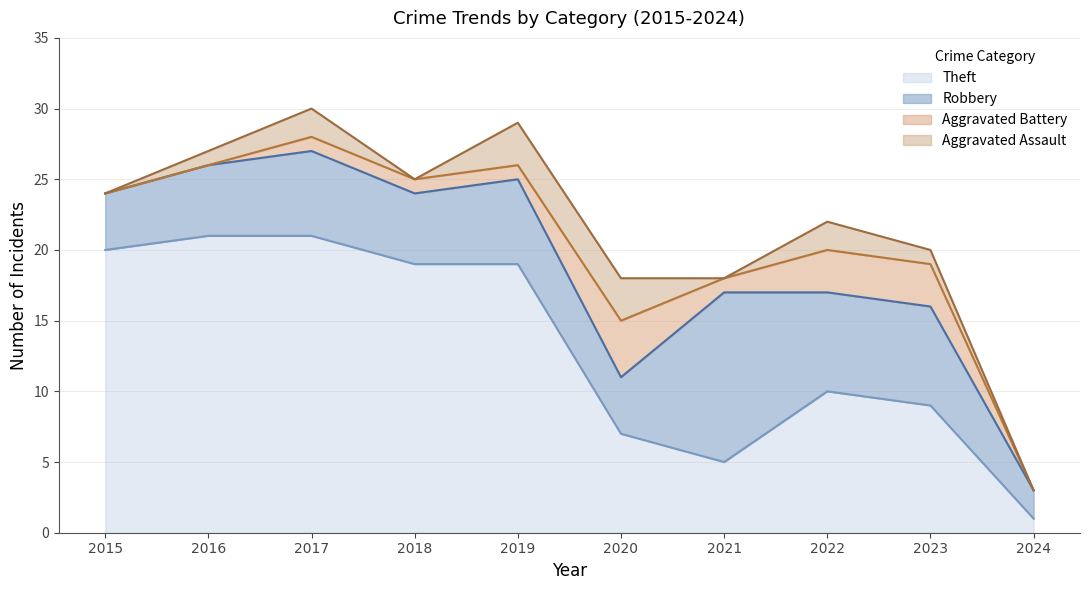

At how many categories does at least one series exceed 14?

5